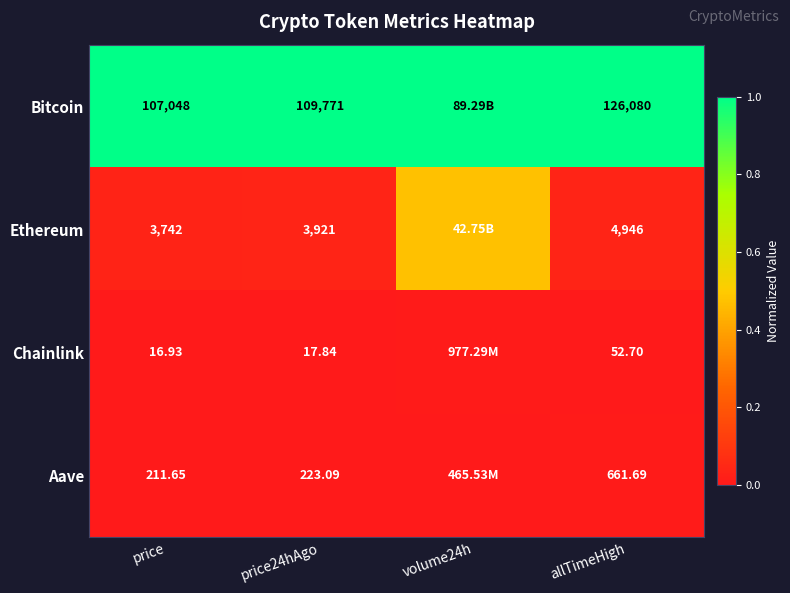

The value of Aave at price is 0.0. True or false?

False